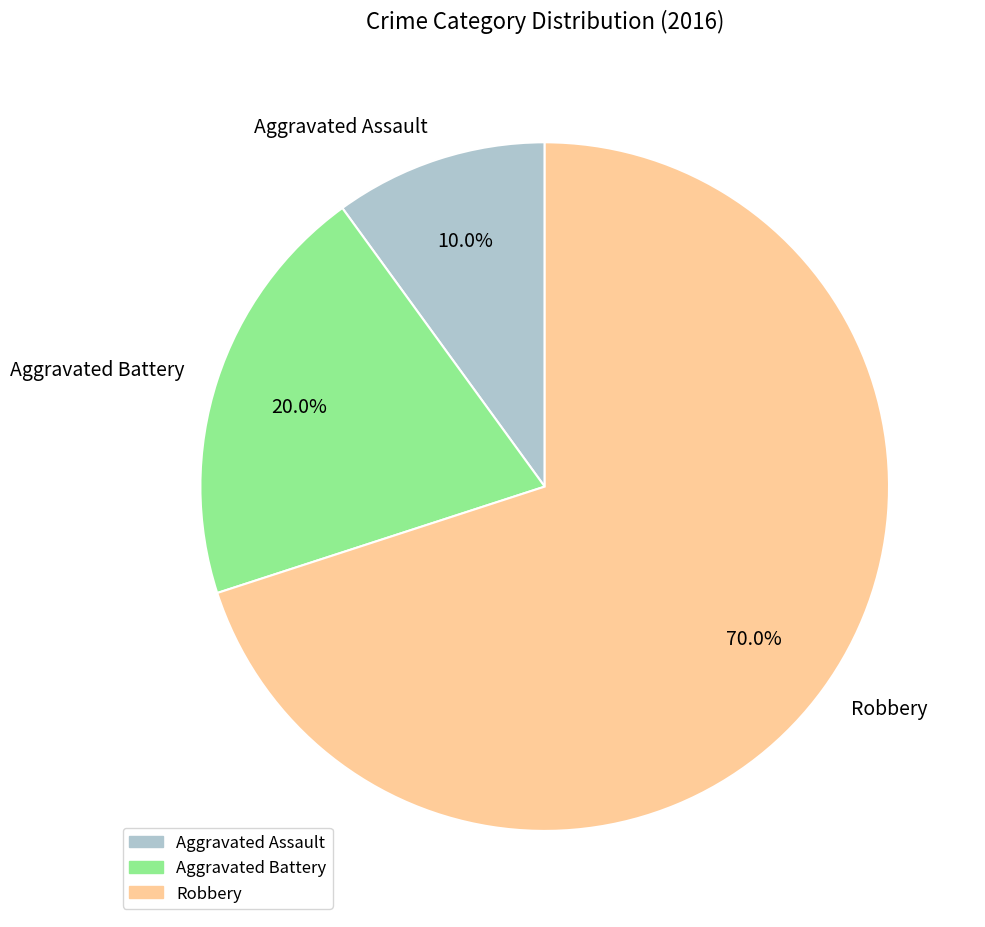

Count the number of slices in the pie.

3